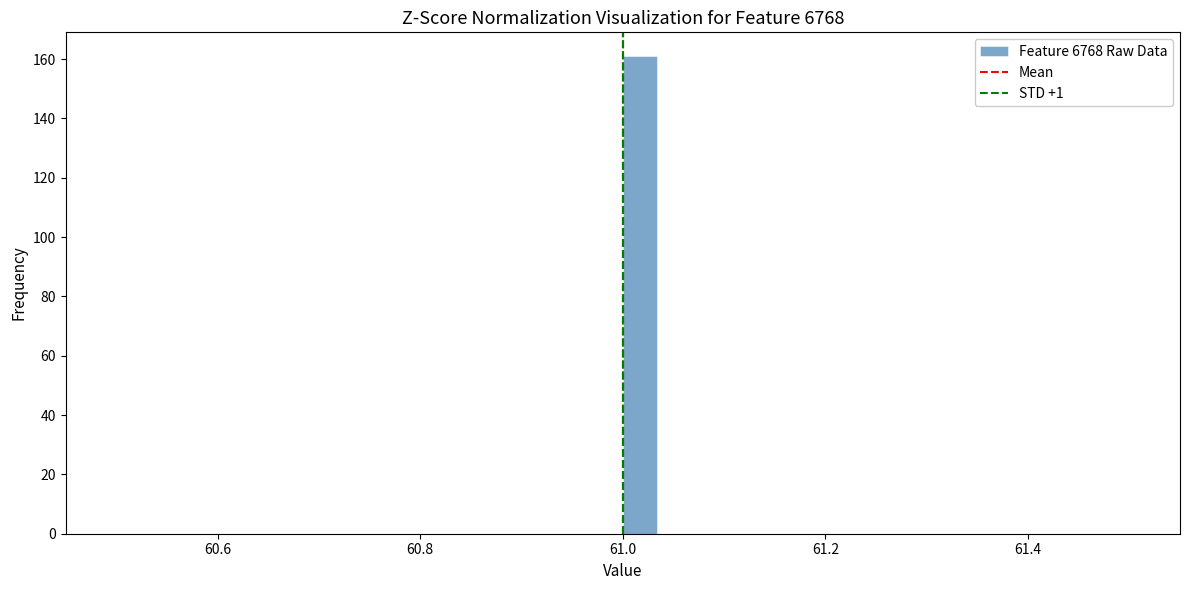

Read against the x-axis, roughly where is the centre of the tallest bar?

61.02